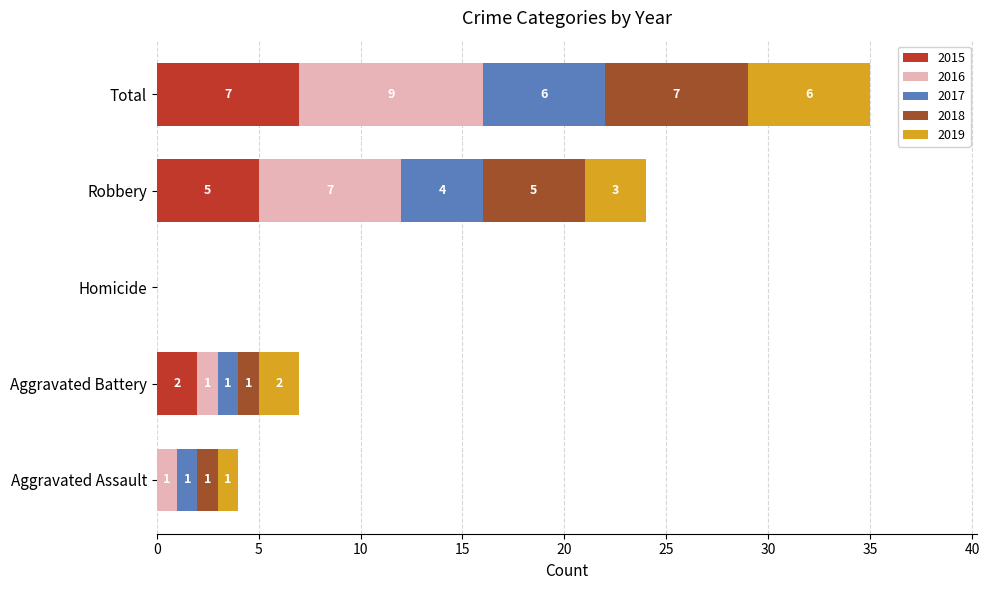

What is the sum of all 2015 values?

14